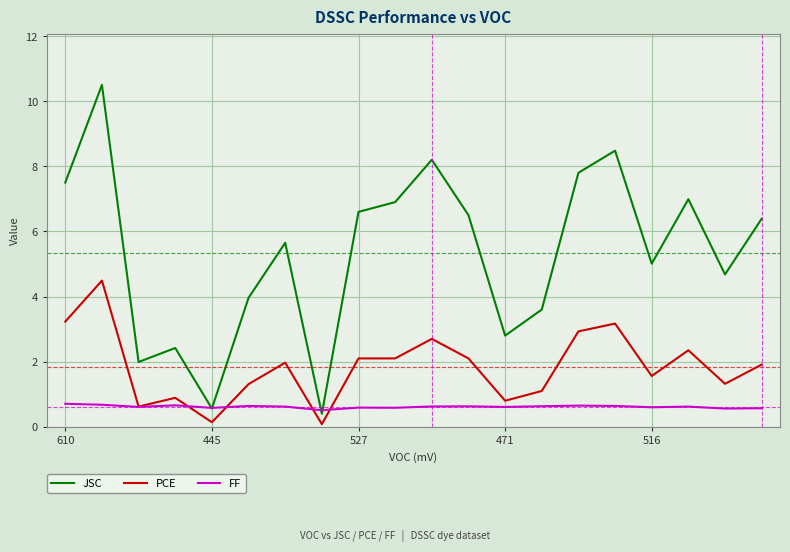

Which series has the largest total across all categories?

JSC